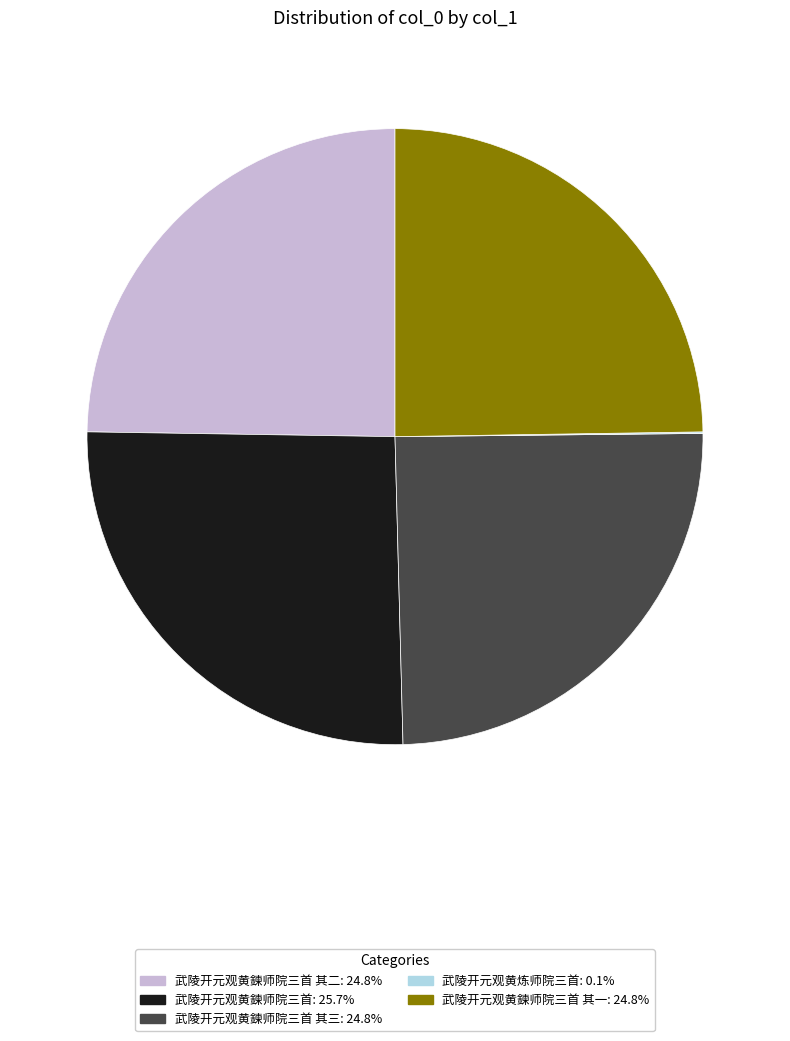

Is there a majority slice in this chart?

No